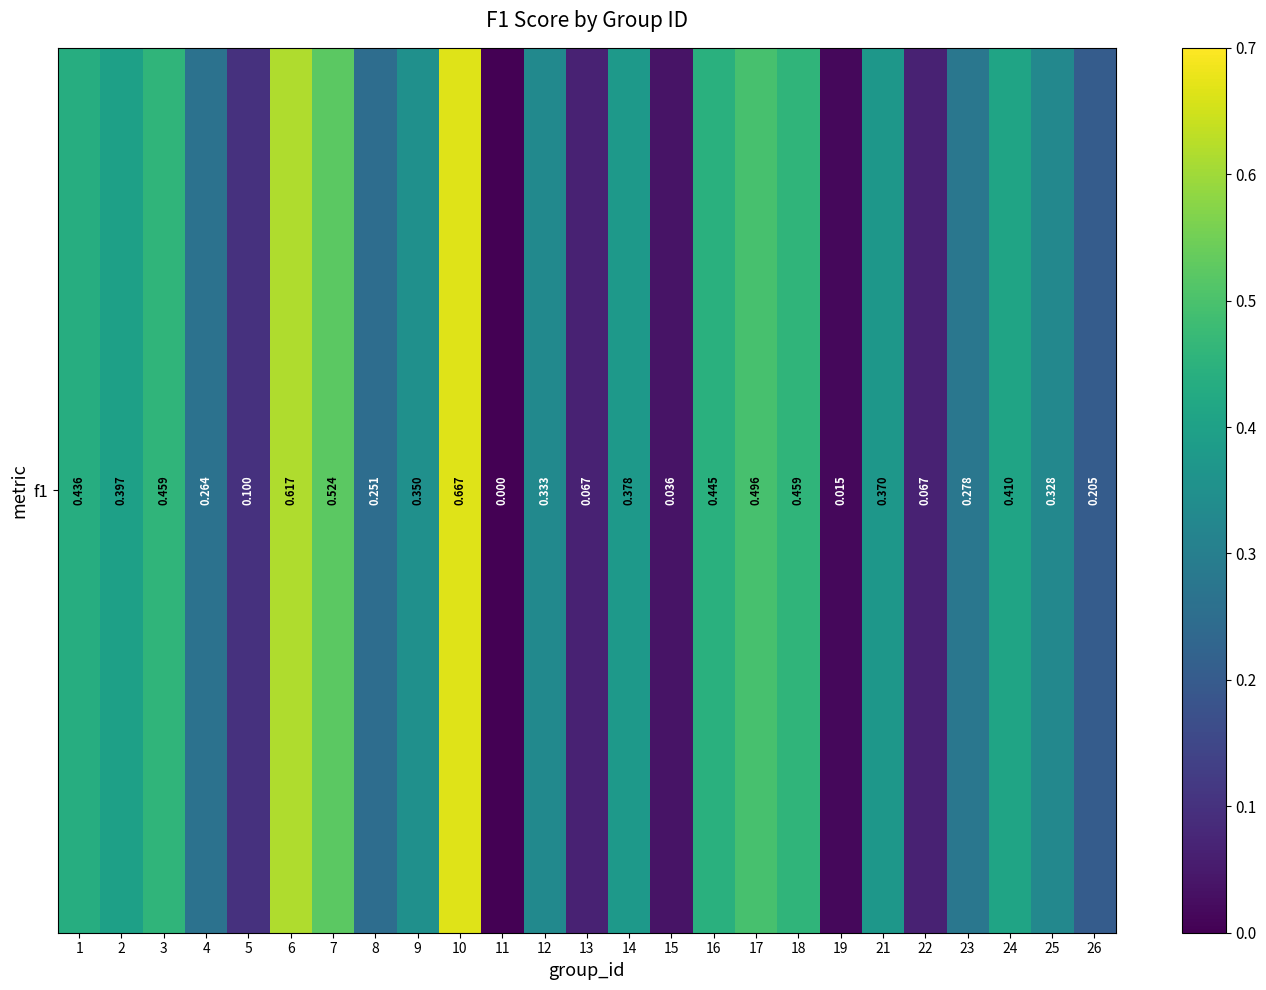

Rank the categories by value from highest to lowest.

10, 6, 7, 17, 3, 18, 16, 1, 24, 2, 14, 21, 9, 12, 25, 23, 4, 8, 26, 5, 13, 22, 15, 19, 11